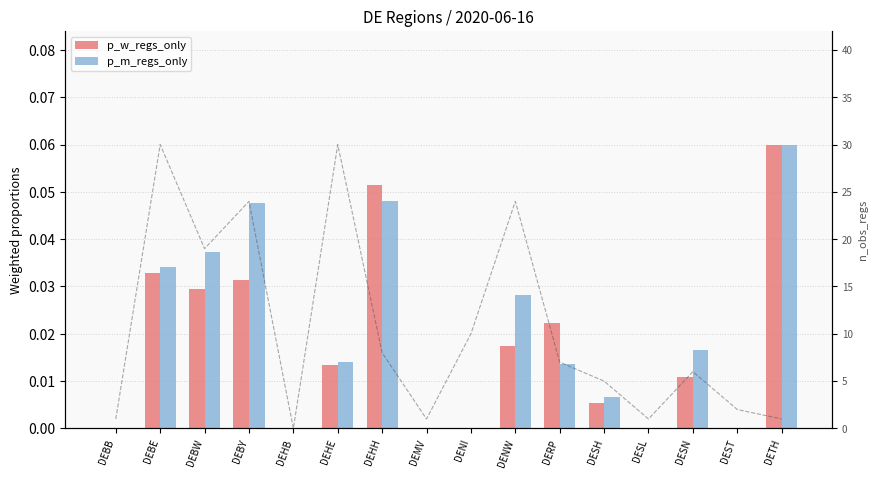

Where is p_w_regs_only nearest to the value 0?

DEBB